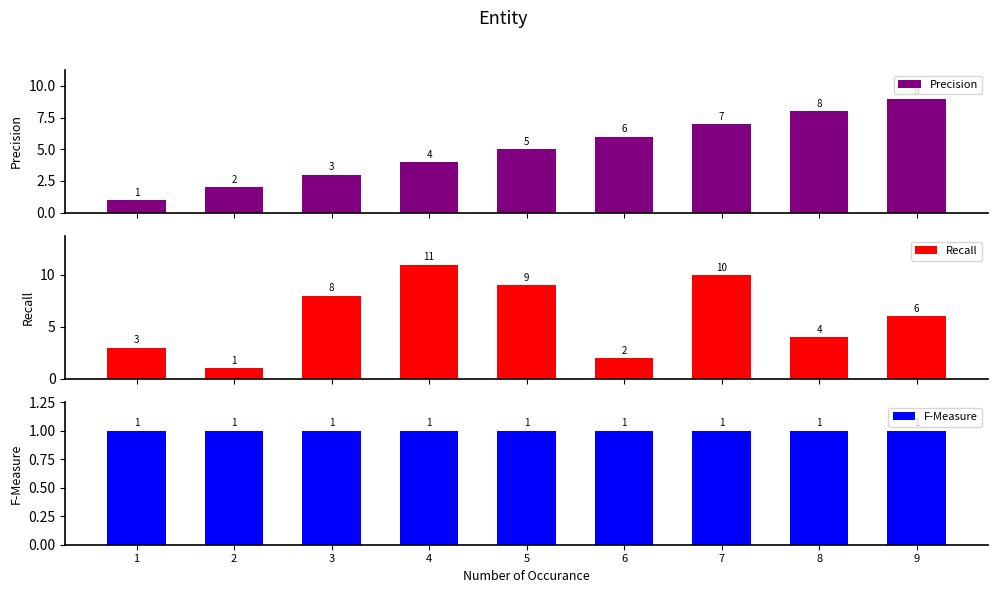

How many data points in Recall are above 6?

4